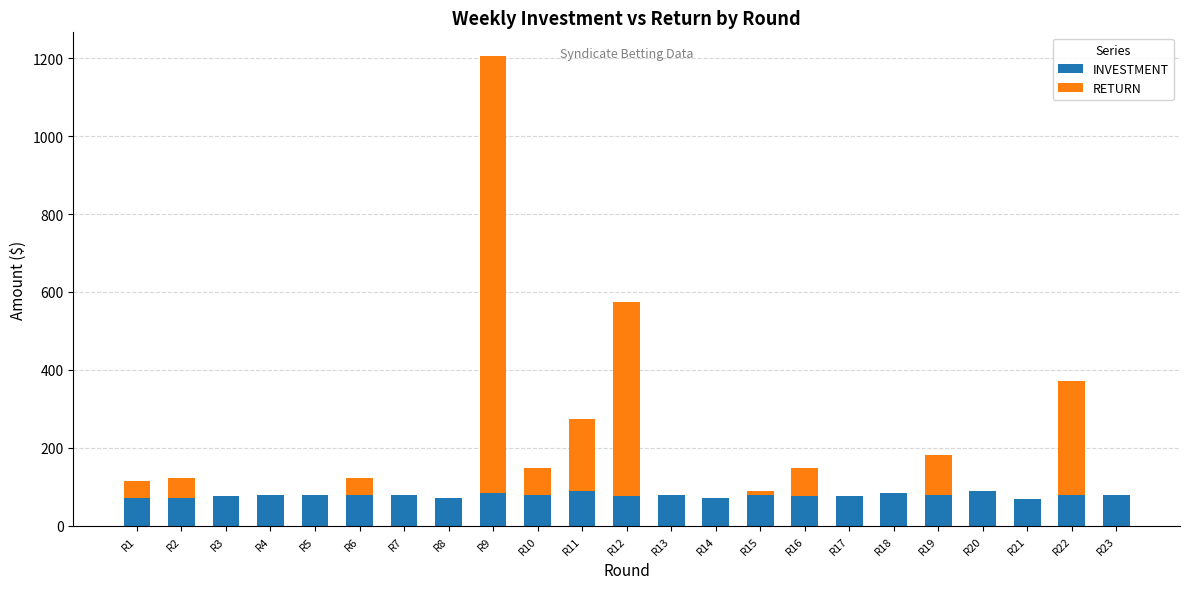

What is the total value across all series at R7?

78.0